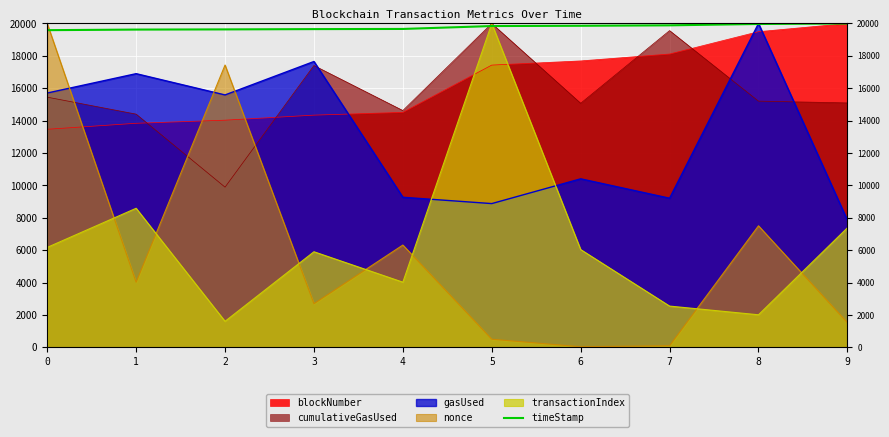

The value at 3 is 5959.7. True or false?

False